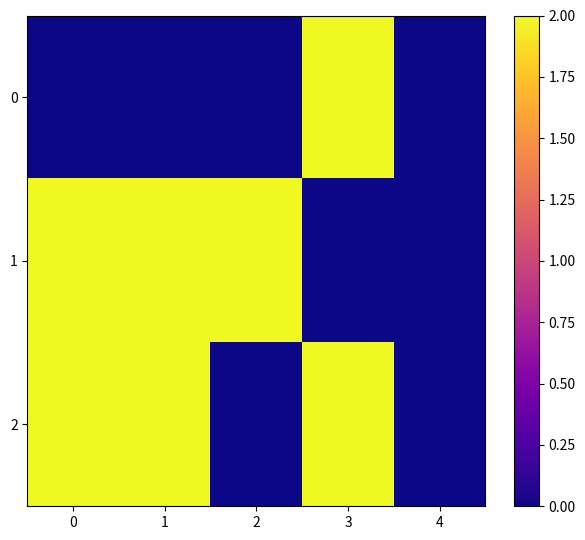

At which category does the chart reach its peak across all series?

3